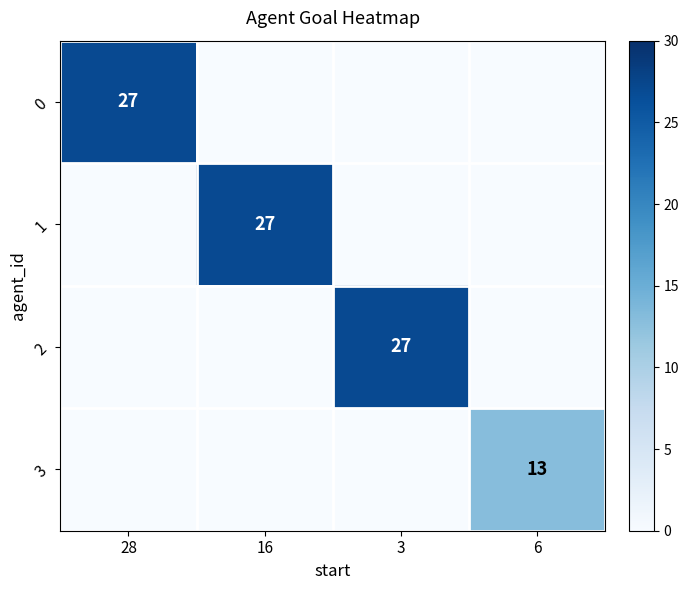

At which label is 3 closest to 6?

28